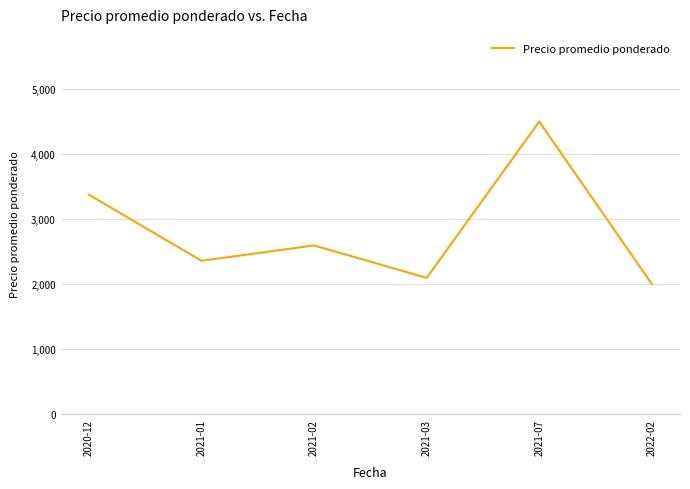

Rank the categories by value from highest to lowest.

2021-07, 2020-12, 2021-02, 2021-01, 2021-03, 2022-02